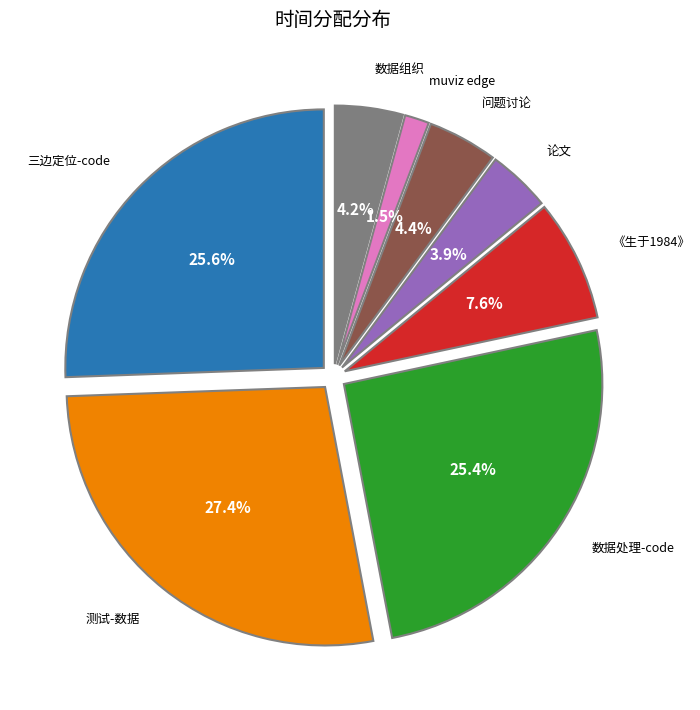

To the nearest percent, what is the difference between the largest and smallest slice percentages?

26%